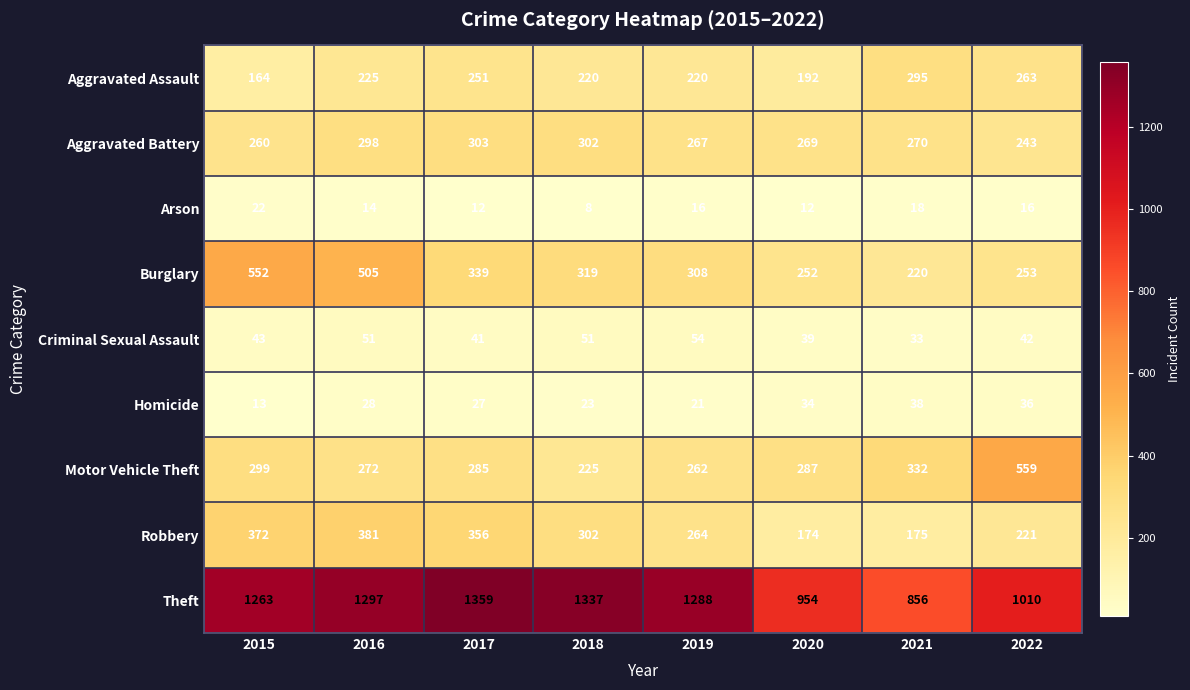

Which series has the largest range (max minus min)?

Theft